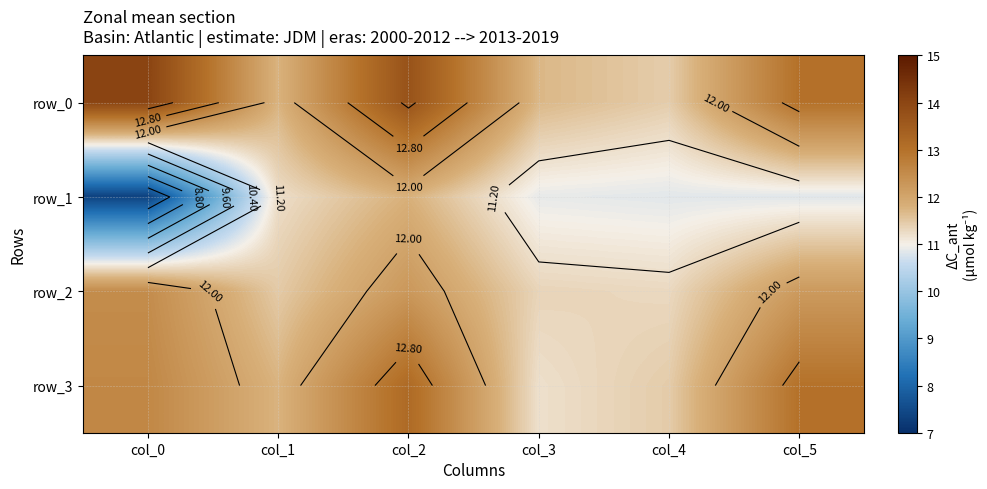

At which category is the sum across all series the highest?

col_2